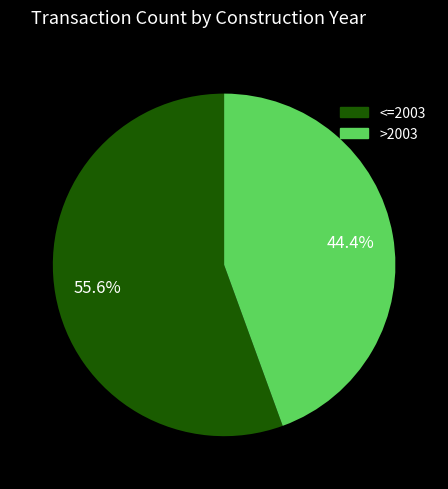

What is the total percentage of <=2003 and >2003?

100.0%